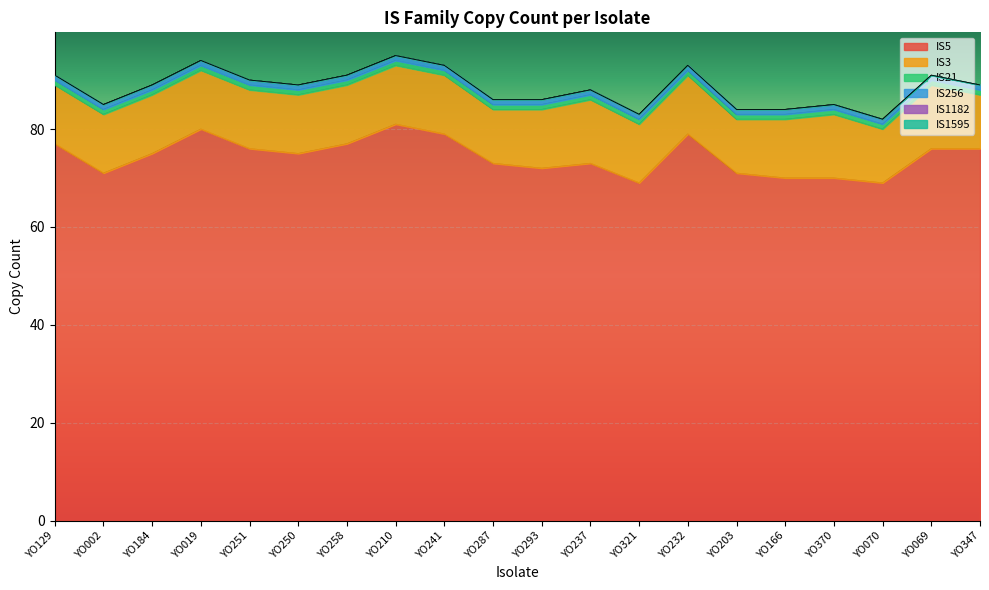

Reading left to right, transcribe all the data shown in this chart.

IS5: YO129=77	YO002=71	YO184=75	YO019=80	YO251=76	YO250=75	YO258=77	YO210=81	YO241=79	YO287=73	YO293=72	YO237=73	YO321=69	YO232=79	YO203=71	YO166=70	YO370=70	YO070=69	YO069=76	YO347=76
IS3: YO129=12	YO002=12	YO184=12	YO019=12	YO251=12	YO250=12	YO258=12	YO210=12	YO241=12	YO287=11	YO293=12	YO237=13	YO321=12	YO232=12	YO203=11	YO166=12	YO370=13	YO070=11	YO069=13	YO347=11
IS21: YO129=1	YO002=1	YO184=1	YO019=1	YO251=1	YO250=1	YO258=1	YO210=1	YO241=1	YO287=1	YO293=1	YO237=1	YO321=1	YO232=1	YO203=1	YO166=1	YO370=1	YO070=1	YO069=1	YO347=1
IS256: YO129=1	YO002=1	YO184=1	YO019=1	YO251=1	YO250=1	YO258=1	YO210=1	YO241=1	YO287=1	YO293=1	YO237=1	YO321=1	YO232=1	YO203=1	YO166=1	YO370=1	YO070=1	YO069=1	YO347=1
IS1182: YO129=0	YO002=0	YO184=0	YO019=0	YO251=0	YO250=0	YO258=0	YO210=0	YO241=0	YO287=0	YO293=0	YO237=0	YO321=0	YO232=0	YO203=0	YO166=0	YO370=0	YO070=0	YO069=0	YO347=0
IS1595: YO129=0	YO002=0	YO184=0	YO019=0	YO251=0	YO250=0	YO258=0	YO210=0	YO241=0	YO287=0	YO293=0	YO237=0	YO321=0	YO232=0	YO203=0	YO166=0	YO370=0	YO070=0	YO069=0	YO347=0